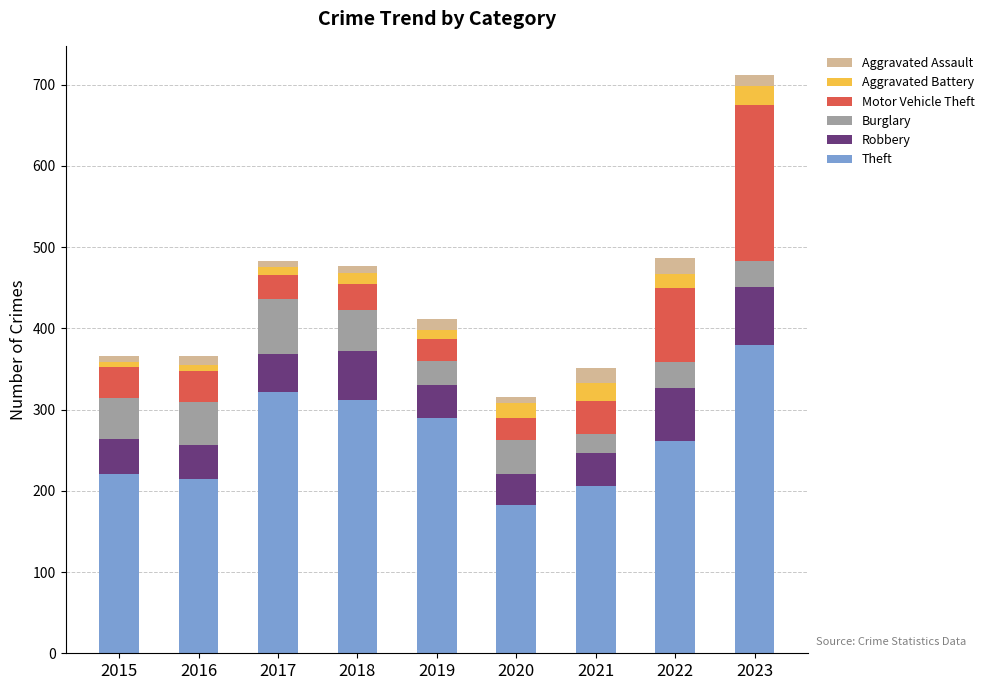

At which label does Theft reach its peak?

2023